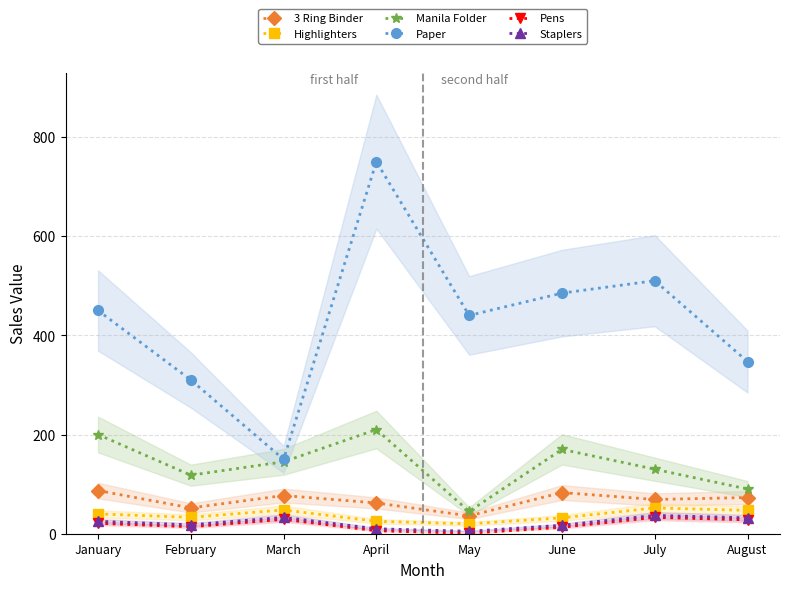

What is the average value of the Staplers series?

22